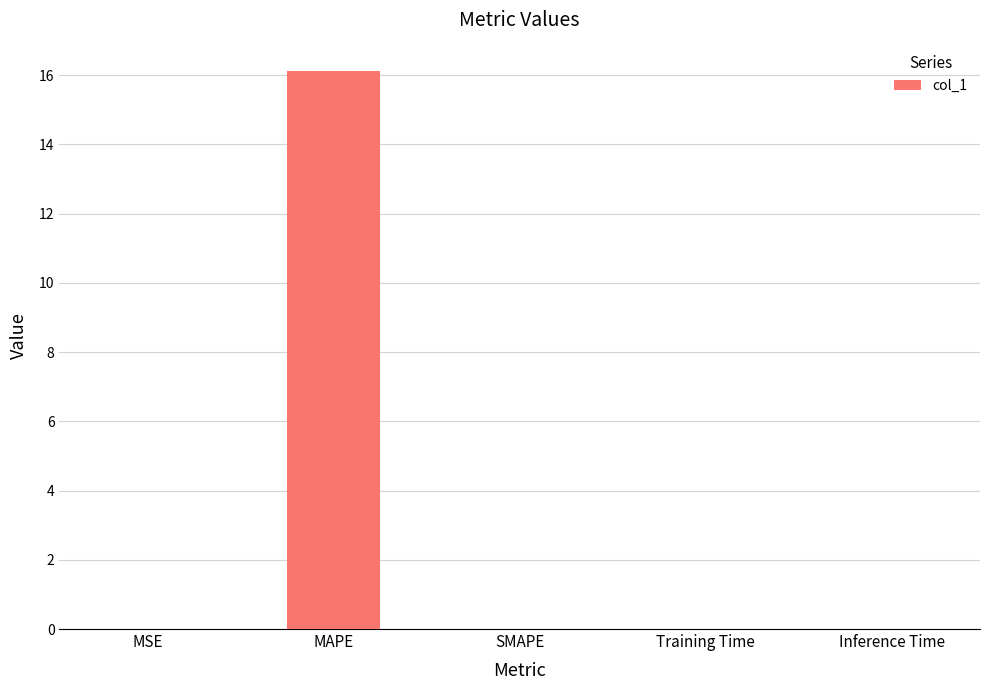

What value does the data have at MAPE?

16.1